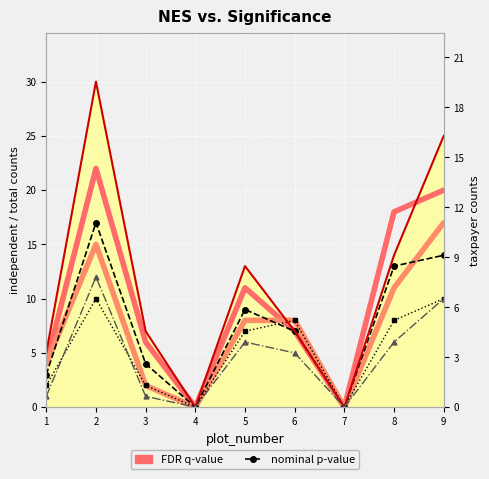

Where is the first local maximum for taxpayer_women?

2